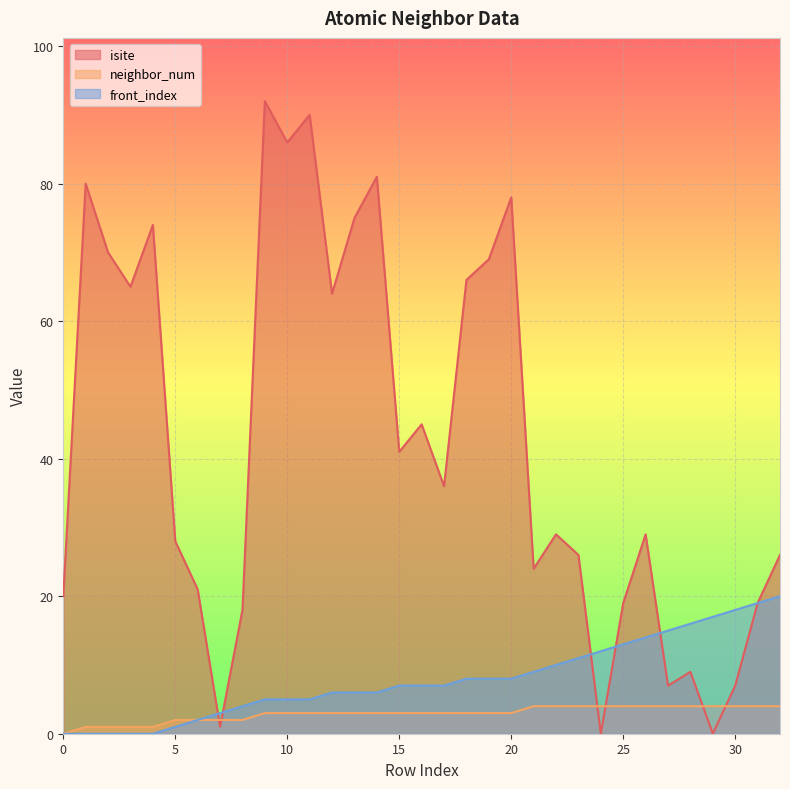

How many data points in neighbor_num are above 3?

12